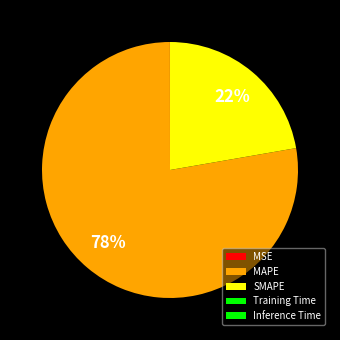

What percentage is the SMAPE slice, to the nearest percent?

22%